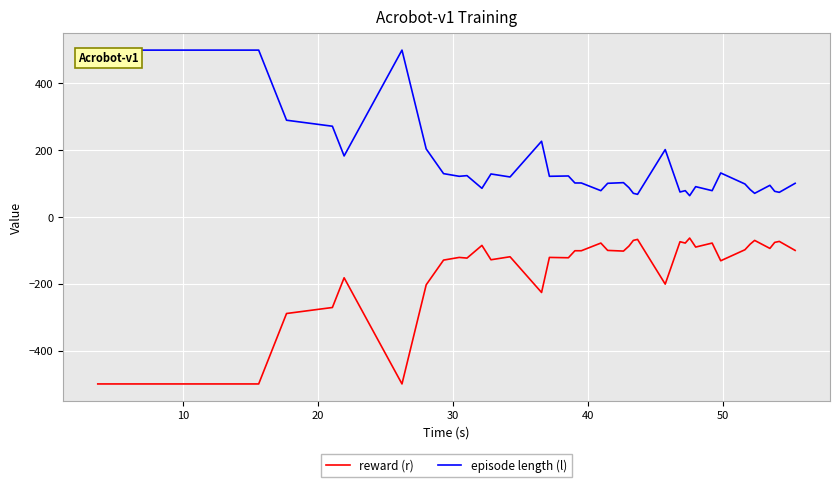

Which series has the largest total across all categories?

episode length (l)